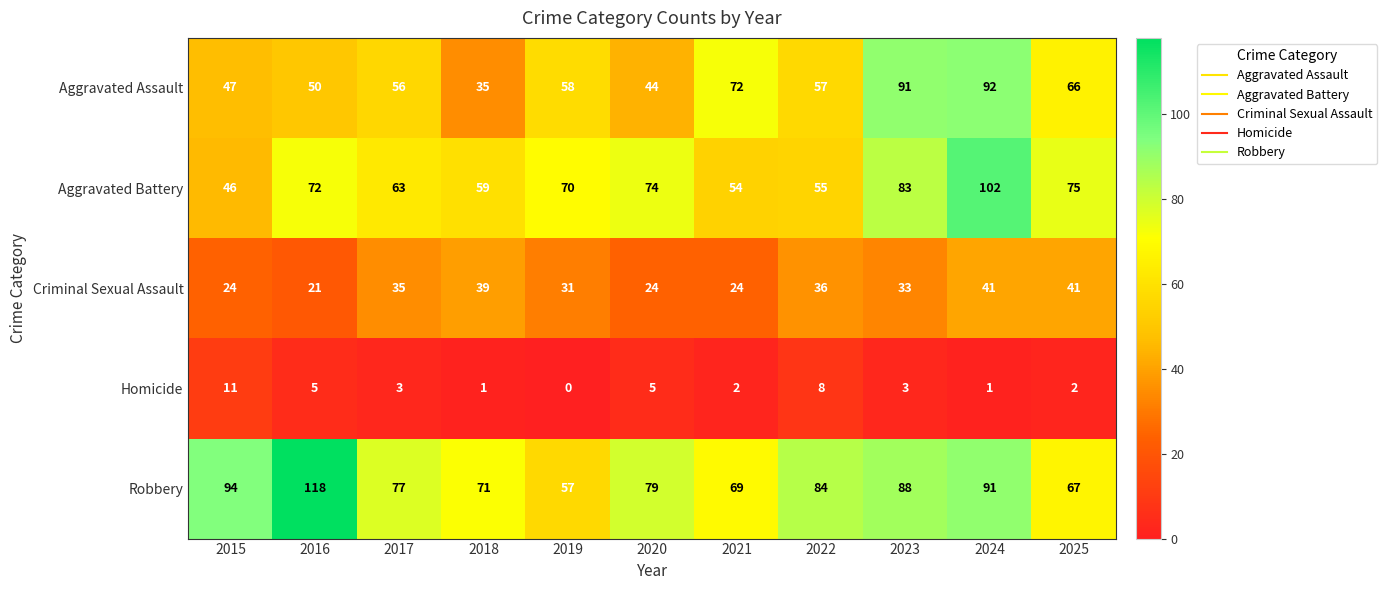

What is the difference between the maximum and minimum values in the Criminal Sexual Assault series?

20